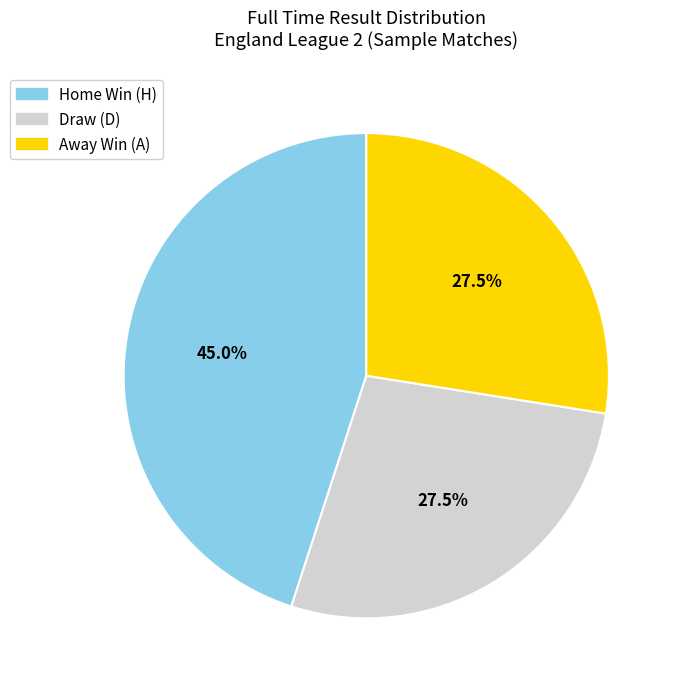

What is the largest slice in the pie chart?

Home Win (H)